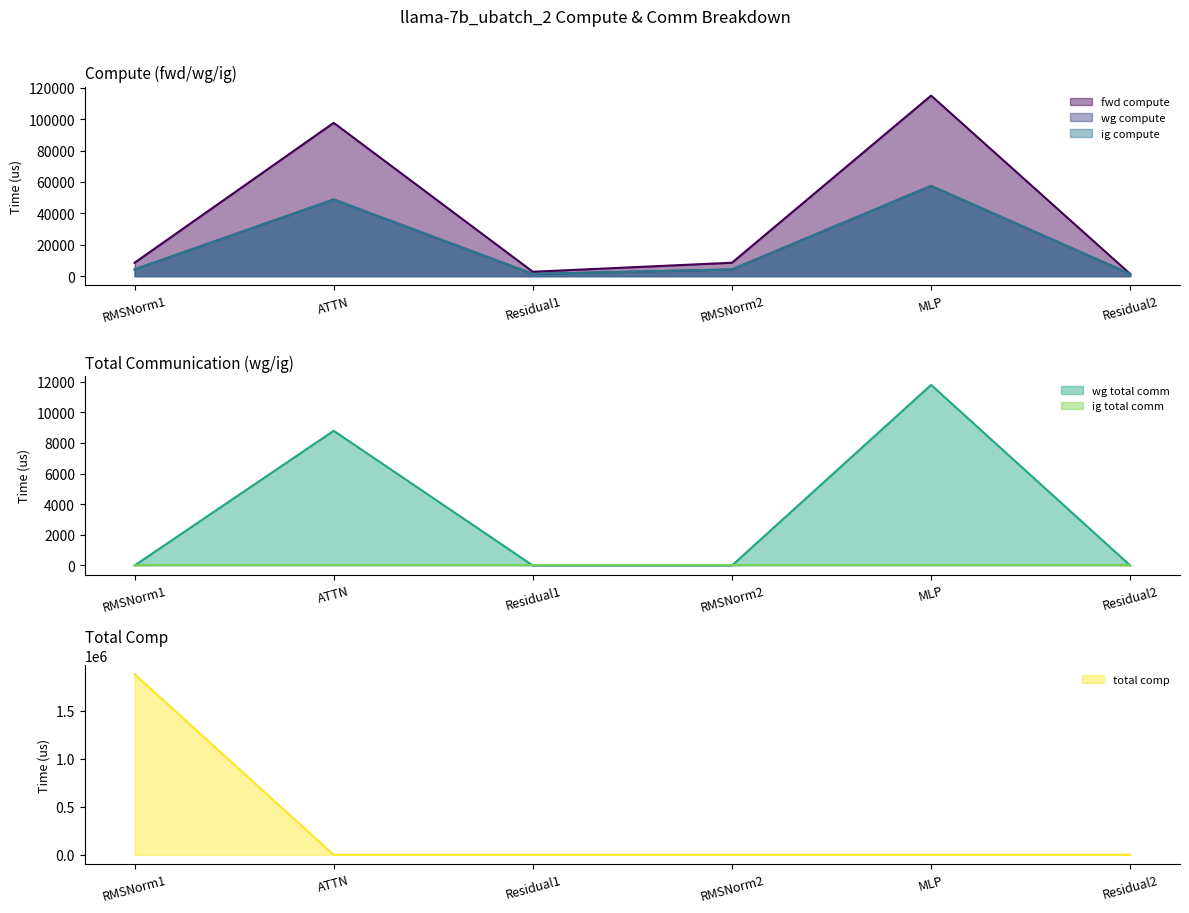

Between which two adjacent categories do total comp and wg compute first intersect?

RMSNorm1 and ATTN